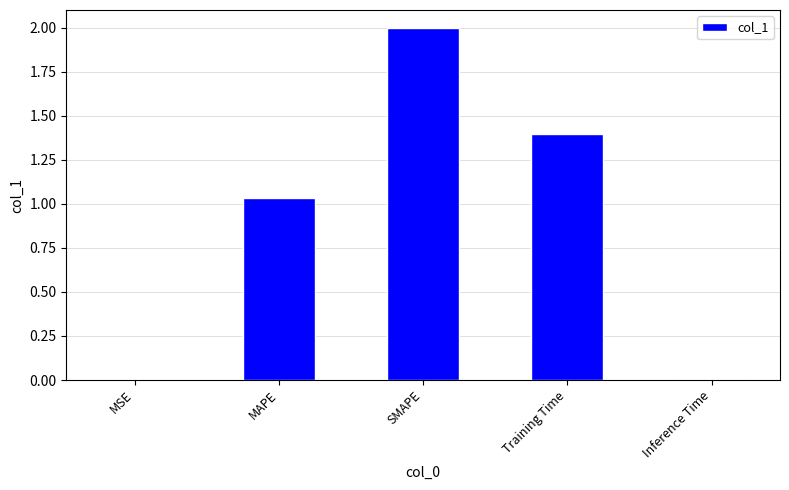

Is it true that the value at SMAPE is 2.0?

True